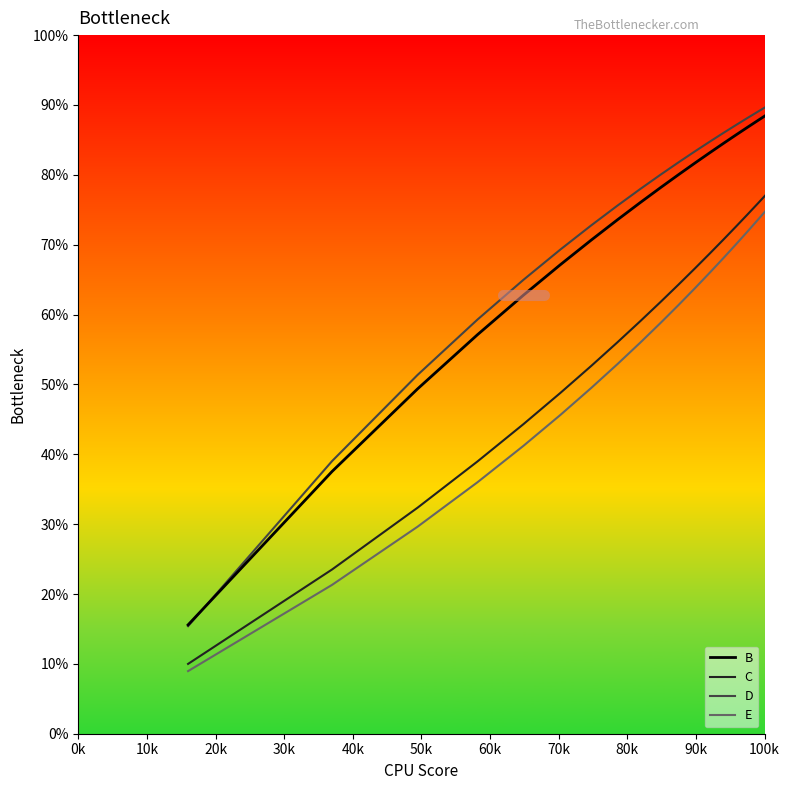

What is the minimum value shown in the chart?

9.0